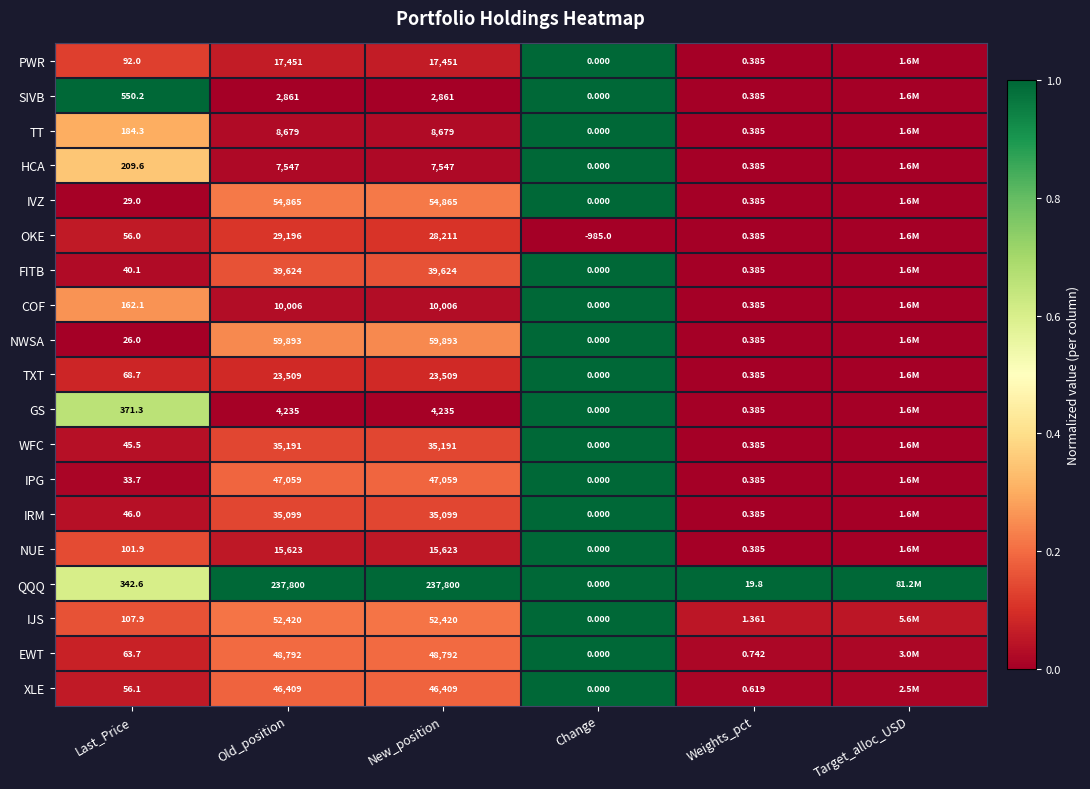

Which series changed the most between Change and Weights_pct?

OKE